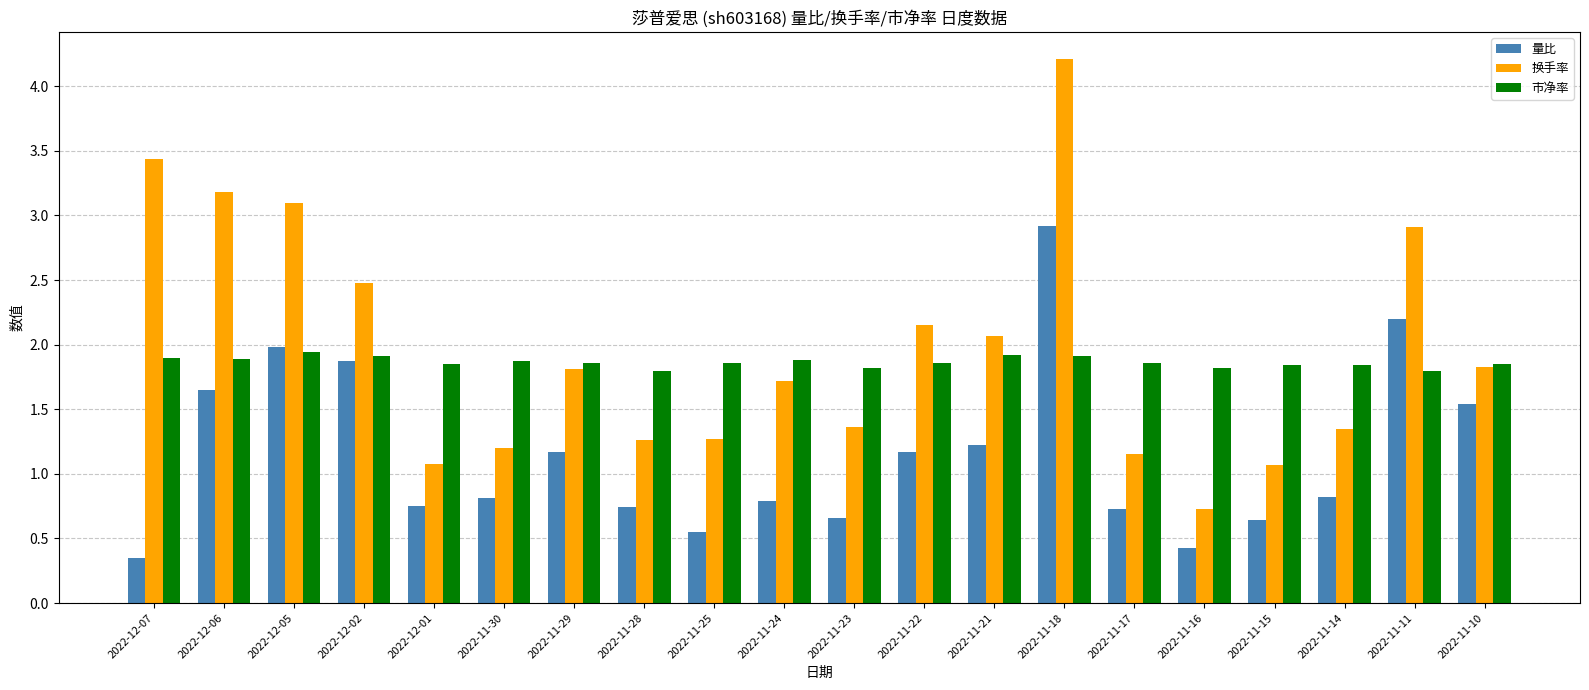

Which category has the lowest value across all series?

2022-12-07